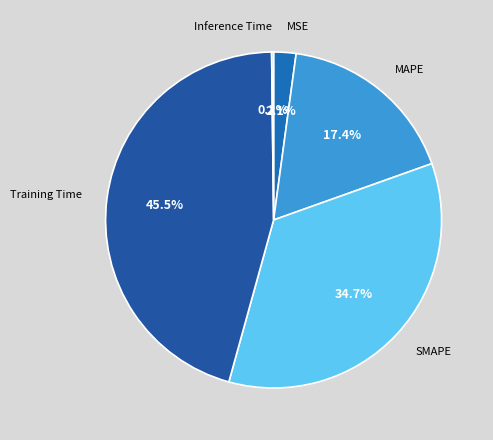

Is there any slice that represents more than half of the pie?

No